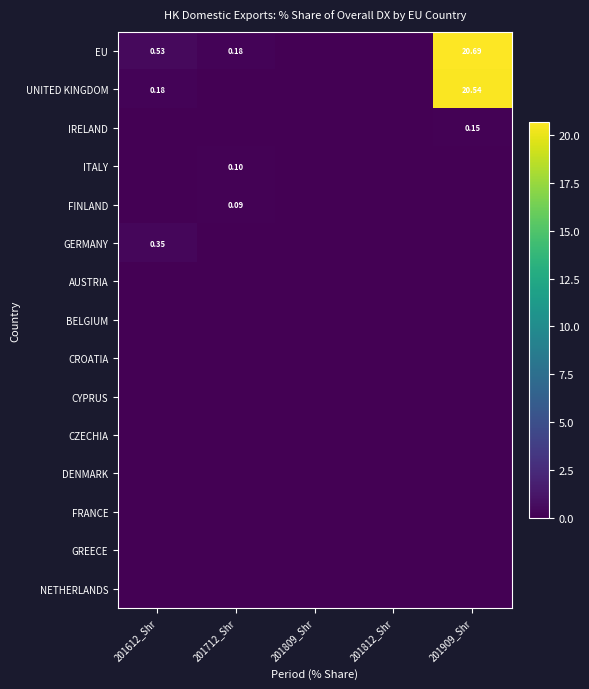

List the series in order of their peak value, highest first.

EU, UNITED KINGDOM, GERMANY, IRELAND, ITALY, FINLAND, AUSTRIA, BELGIUM, CROATIA, CYPRUS, CZECHIA, DENMARK, FRANCE, GREECE, NETHERLANDS